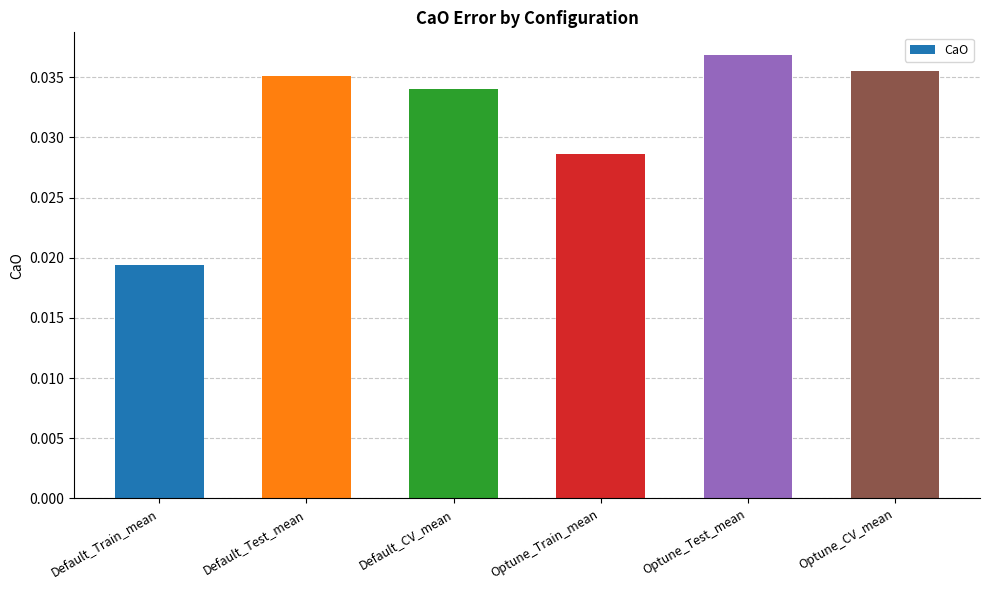

What is the label of the 2nd bar from the left?

Default_Test_mean